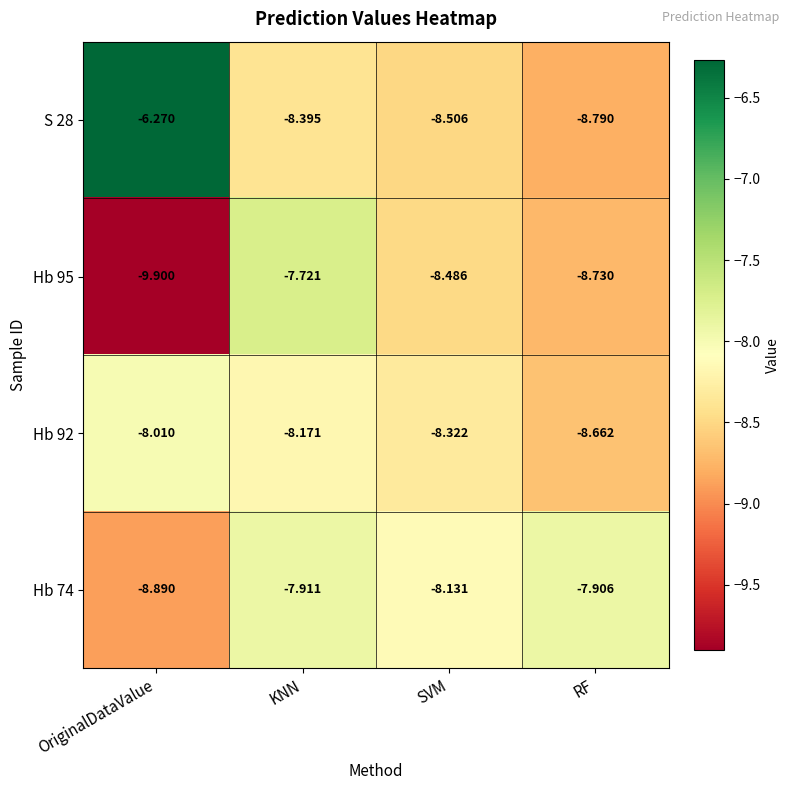

Where does the Hb 95 series first go above -8?

KNN